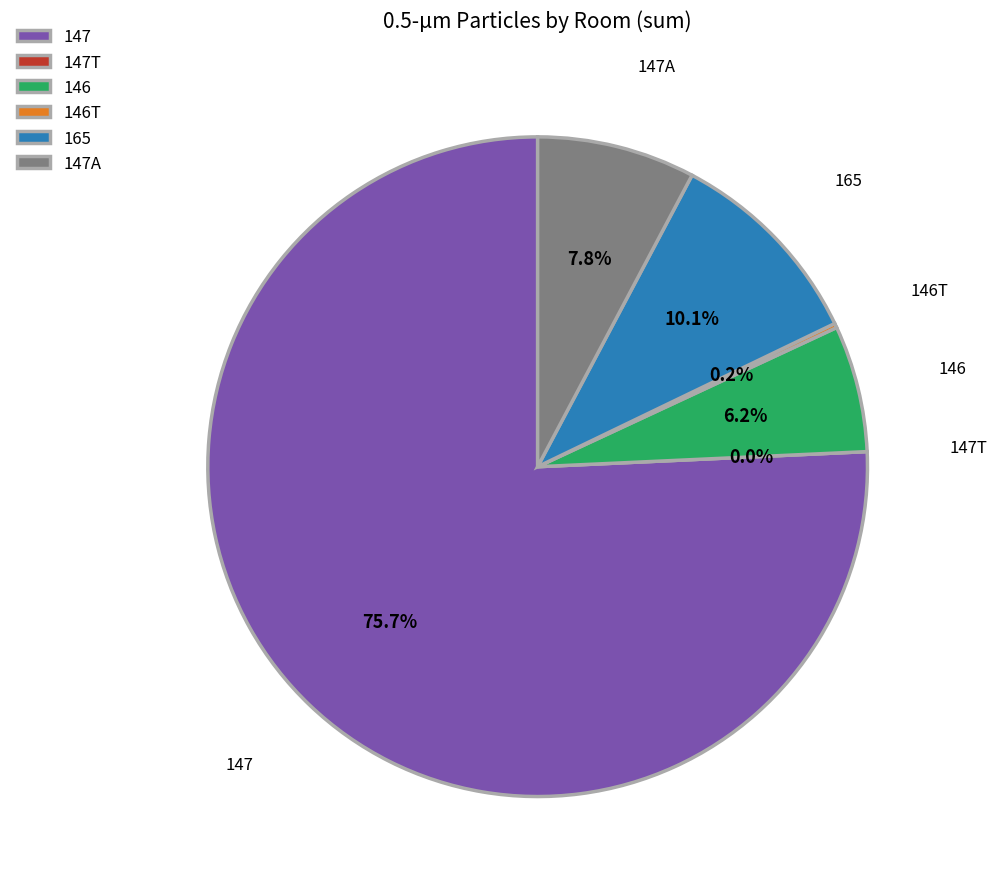

What is the majority slice?

147